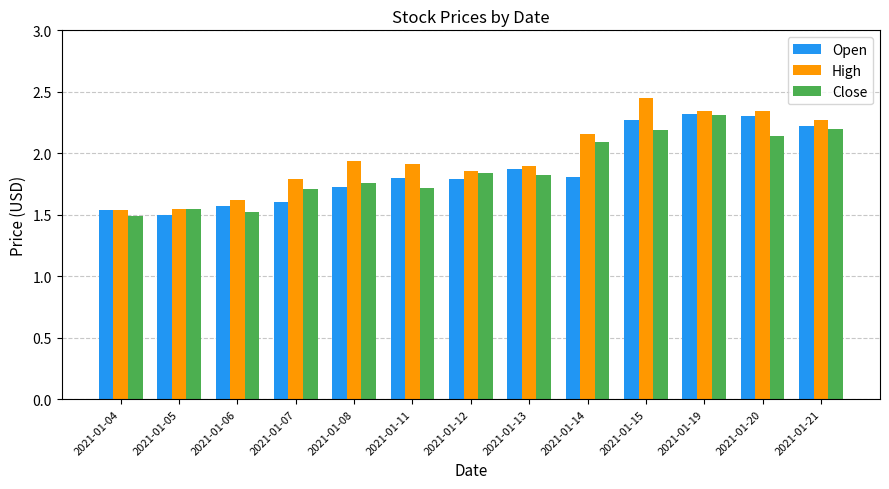

Which series has the largest range (max minus min)?

High